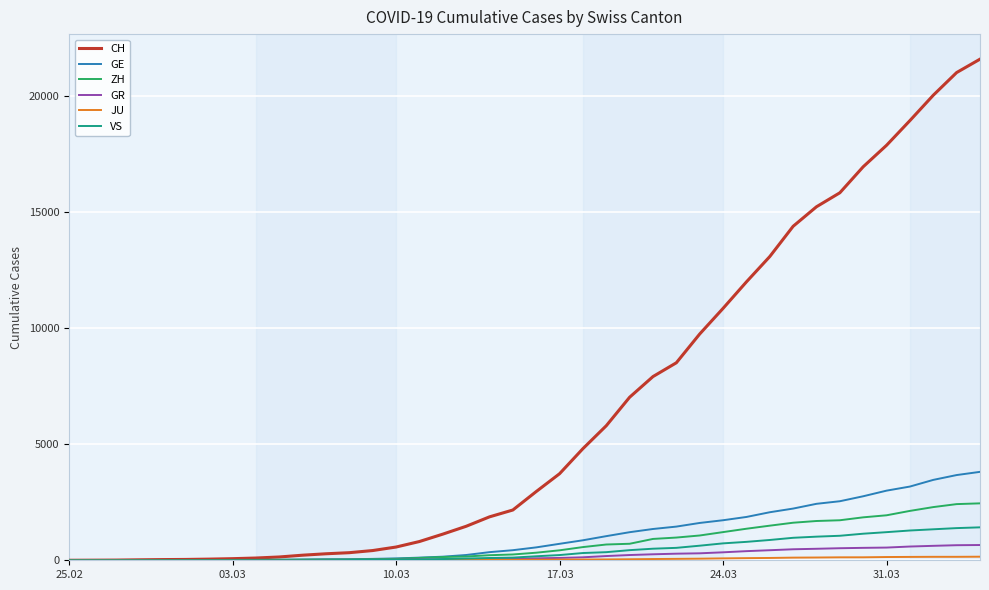

Count the number of categories in the chart.

40